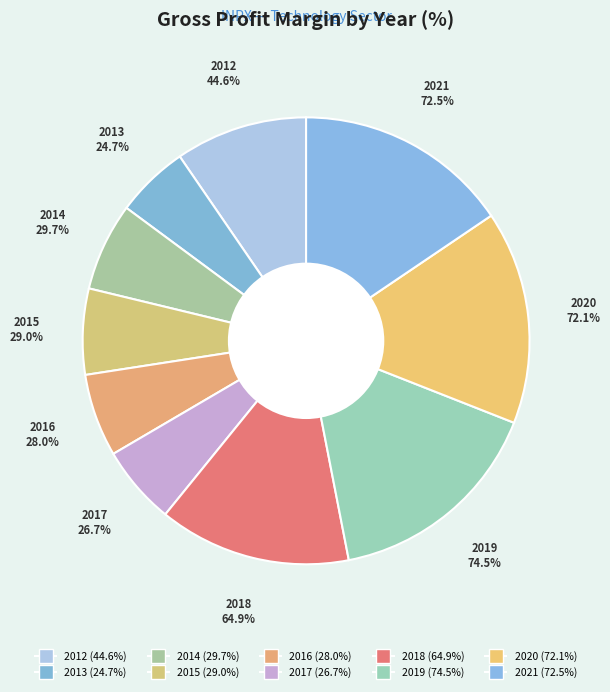

The 2016 slice represents 14% of the pie. True or false?

False